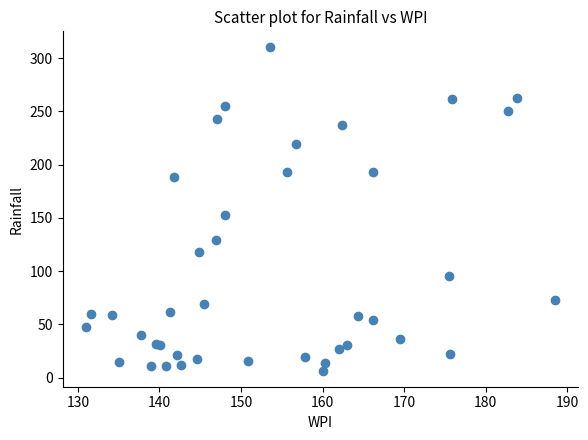

What Y value in the scatter plot is closest to 158?

152.7